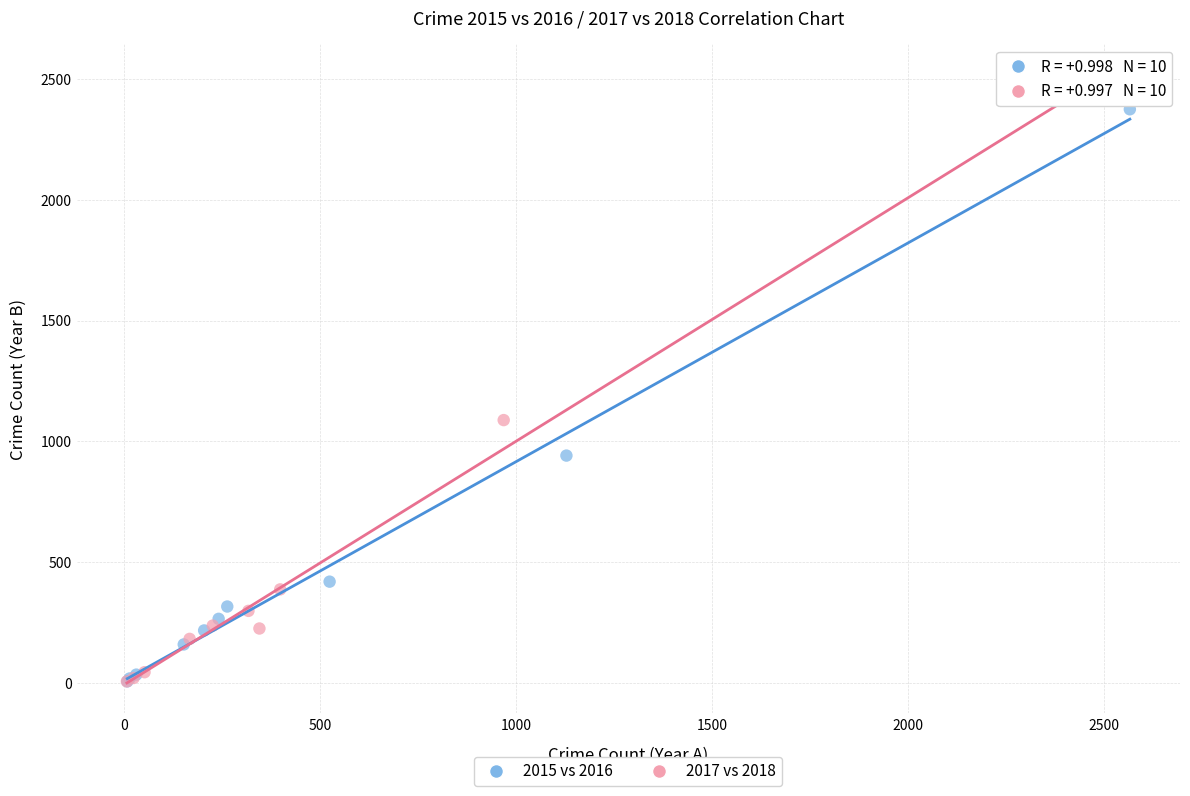

Which series reaches the maximum Y coordinate?

2017 vs 2018